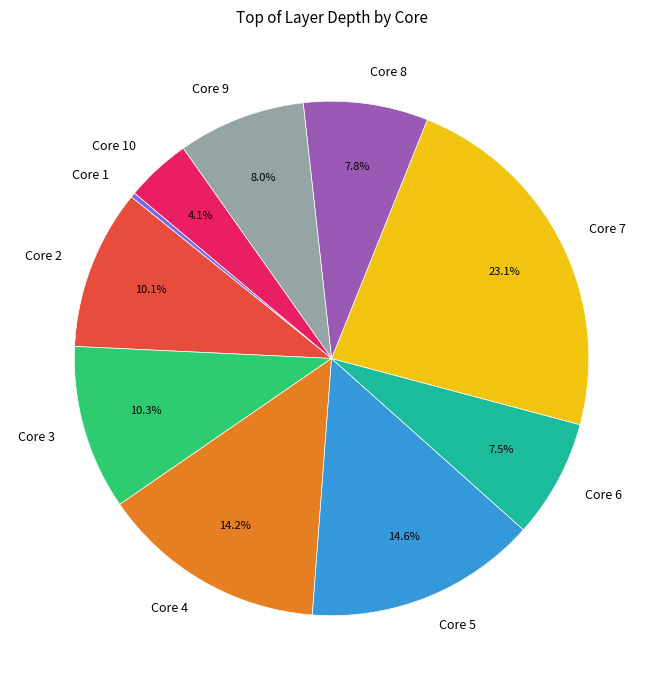

What is the total percentage of Core 4 and Core 7?

37.3%